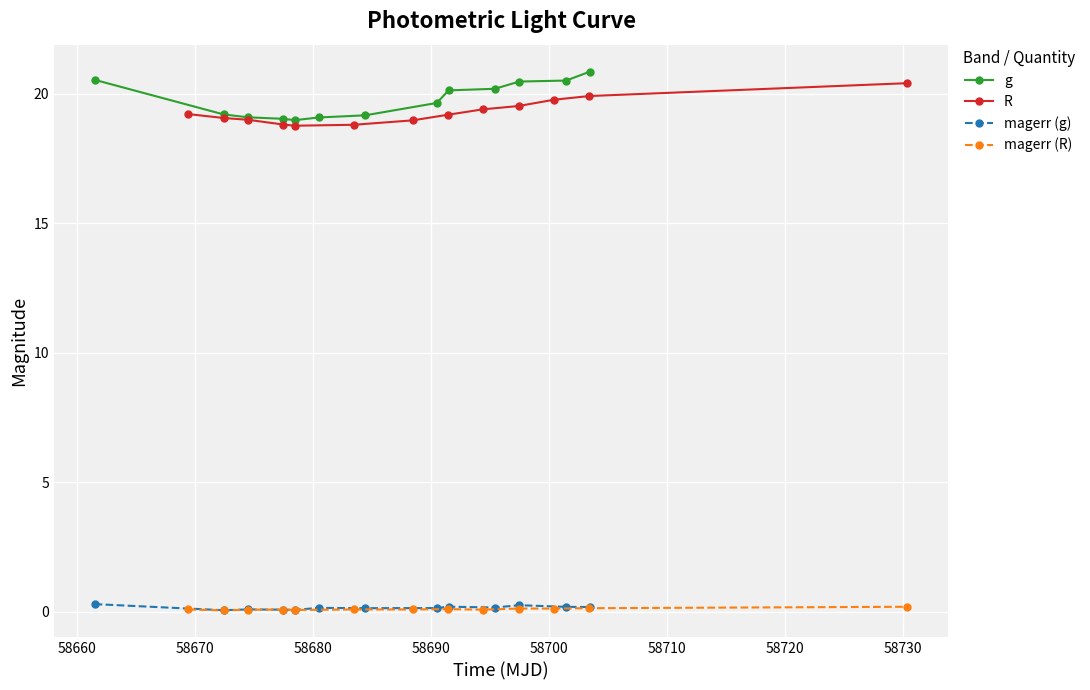

True or false: magerr (R) and R cross at least once.

False